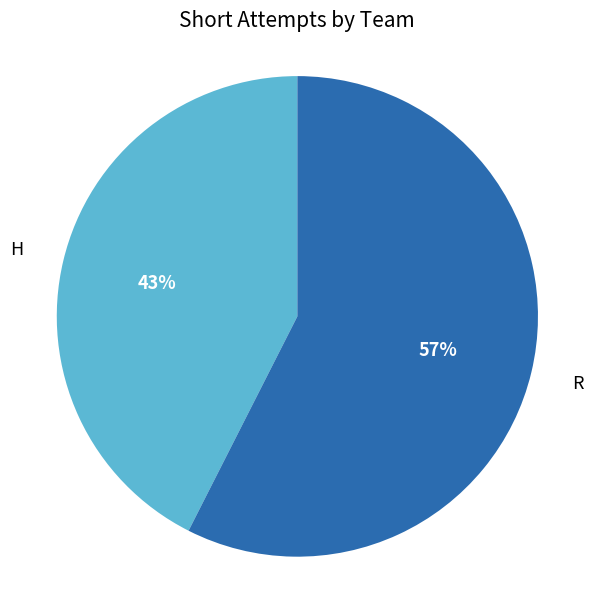

To the nearest percent, what is the average slice percentage?

50%